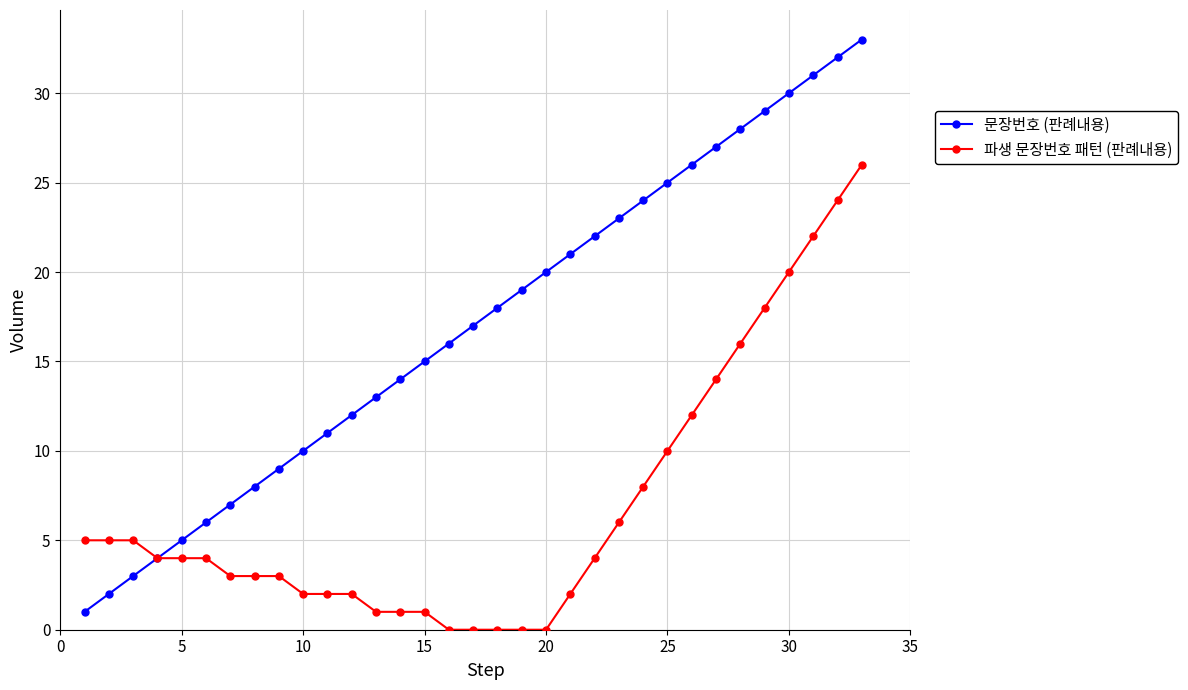

What is the greatest value displayed?

33